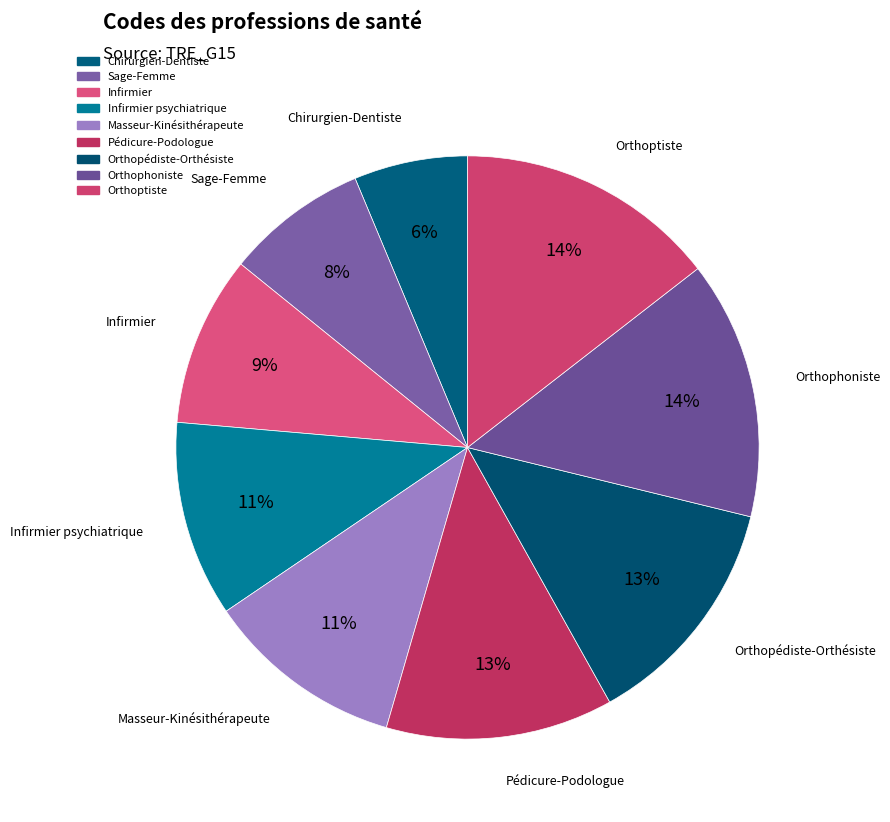

Count the number of slices in the pie.

9